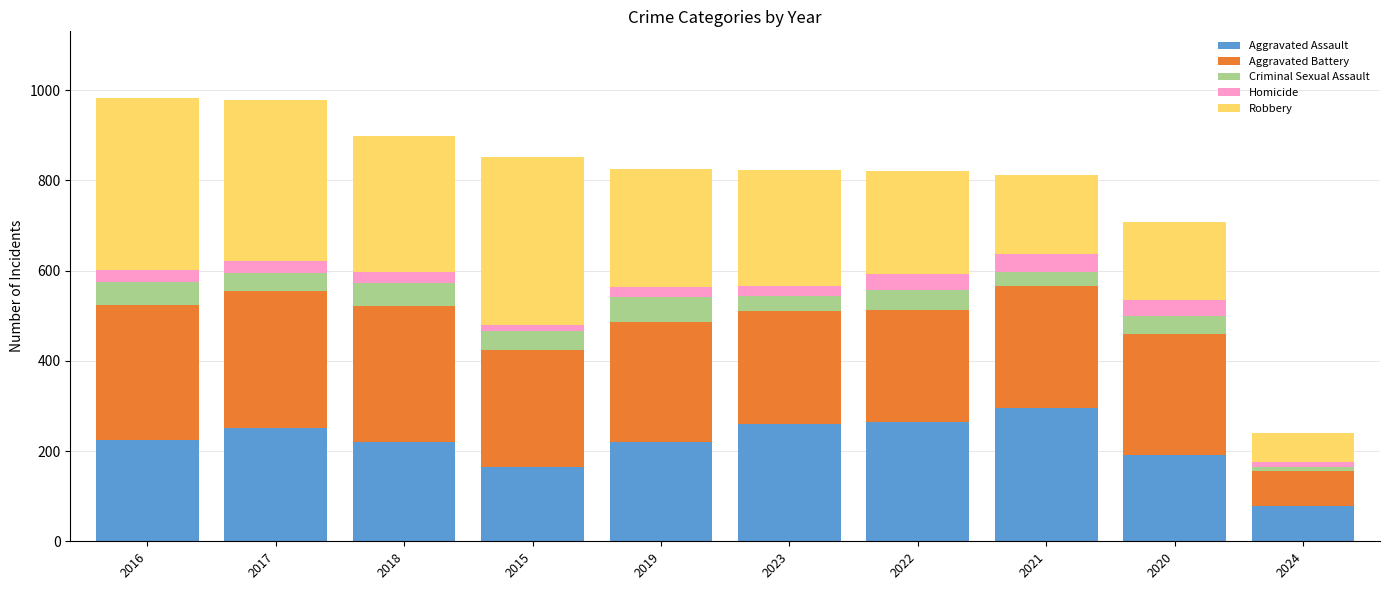

Which category has the highest value in the Aggravated Assault series?

2021